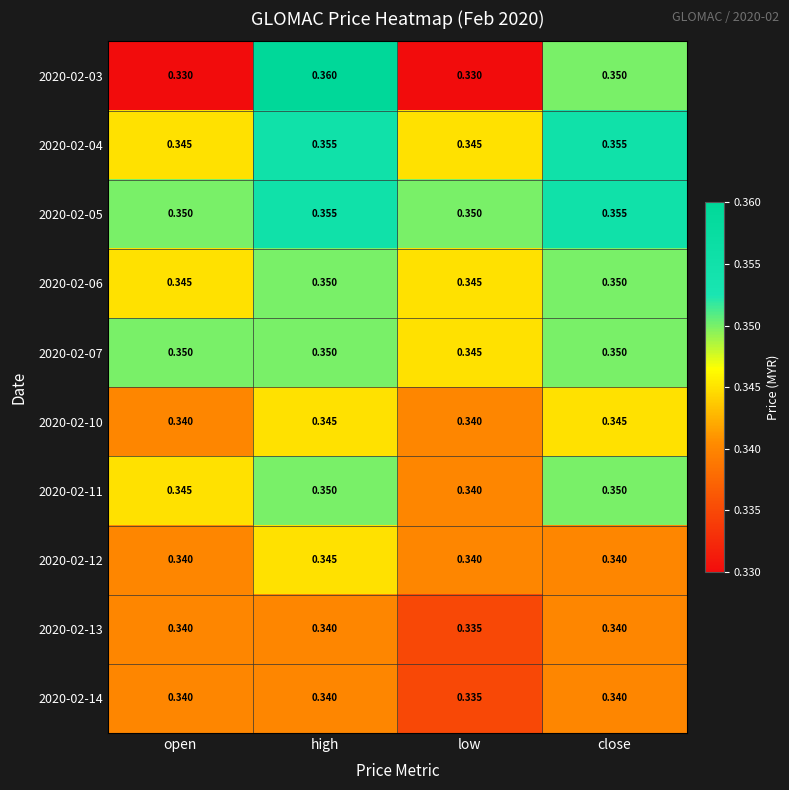

Which category has the lowest value in the 2020-02-11 series?

low